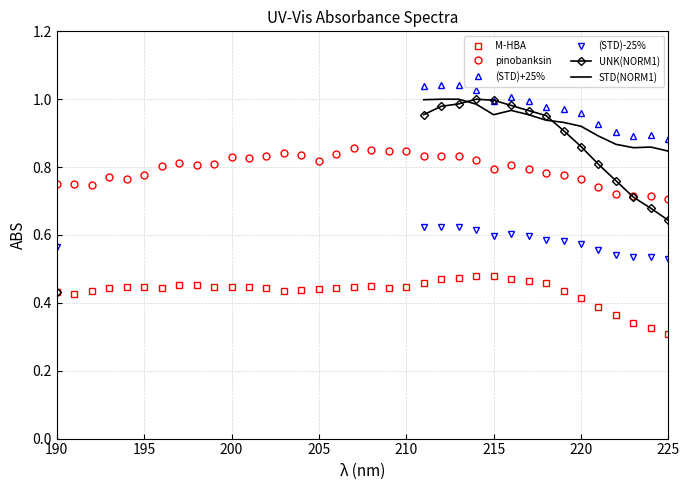

What is the difference between the maximum and minimum values in the (STD)-25% series?

0.1